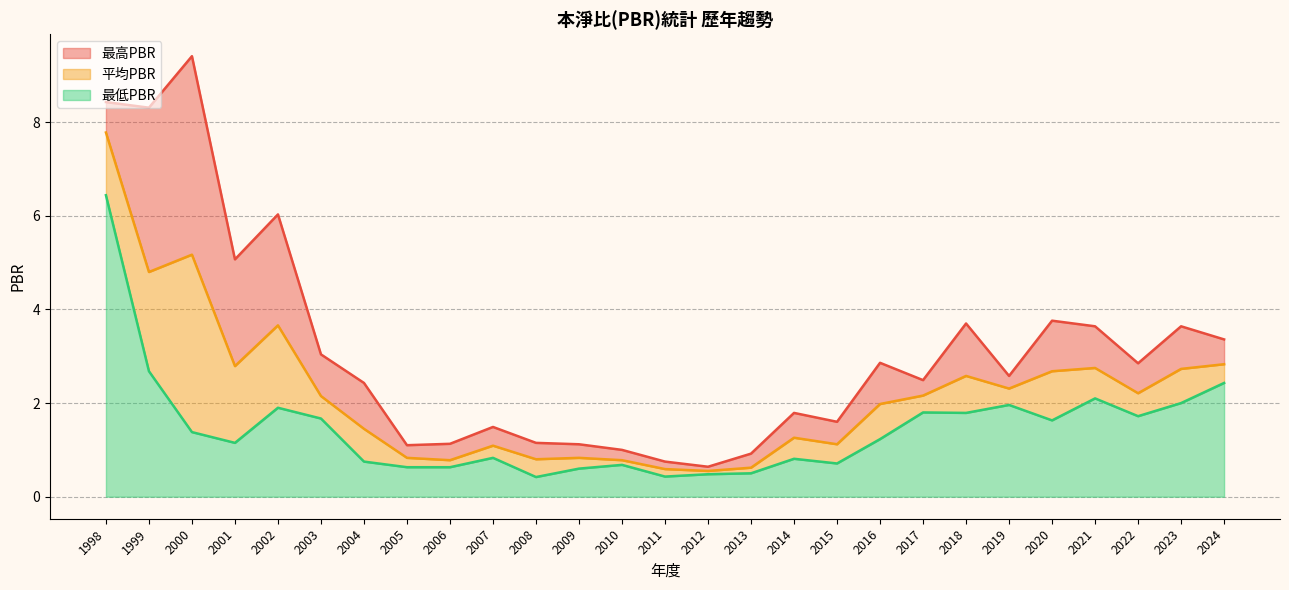

How many data points does each series have?

27